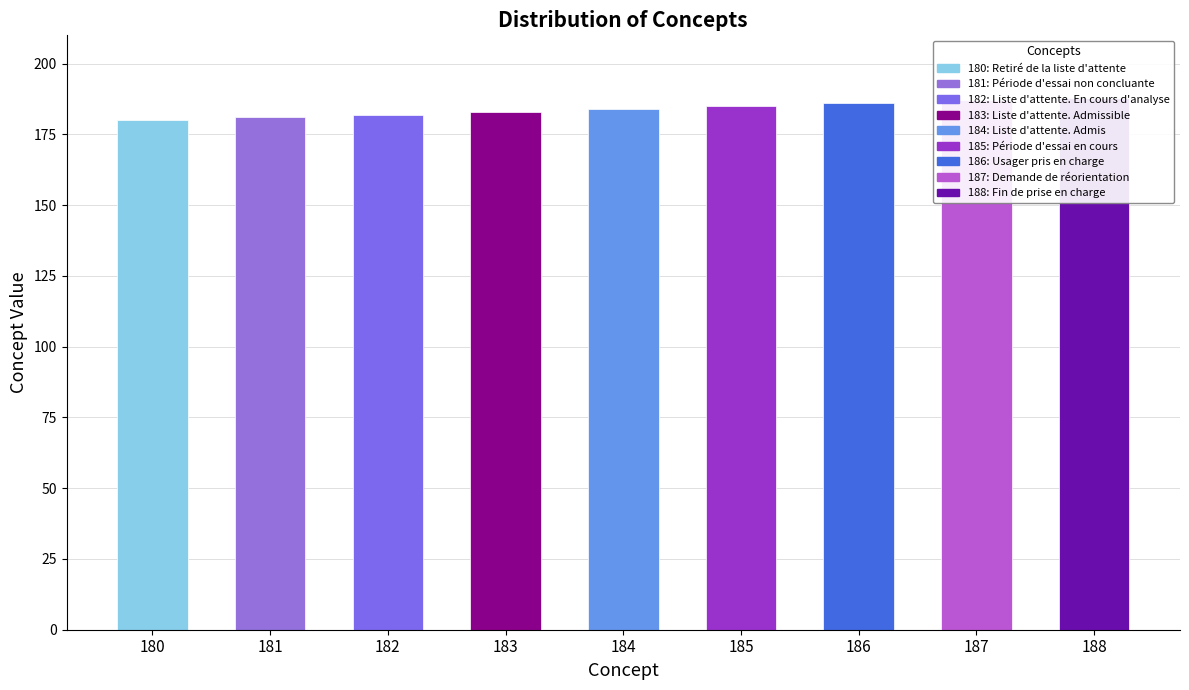

Which category has the highest value across all series?

188